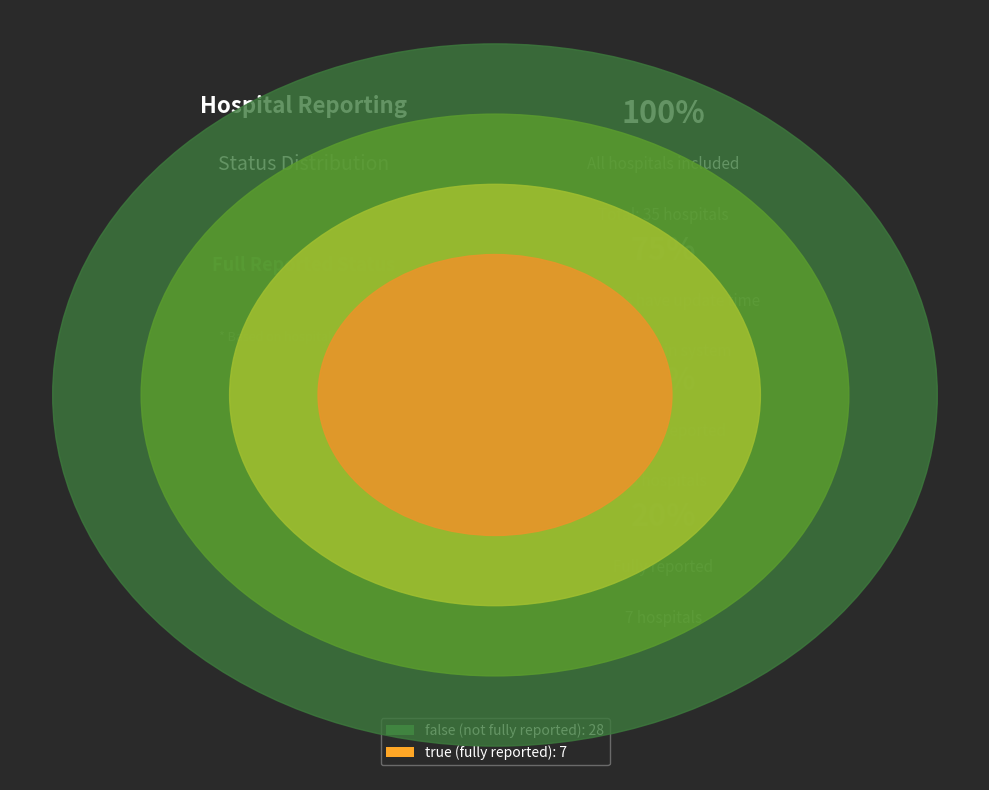

How many segments does this pie chart have?

2